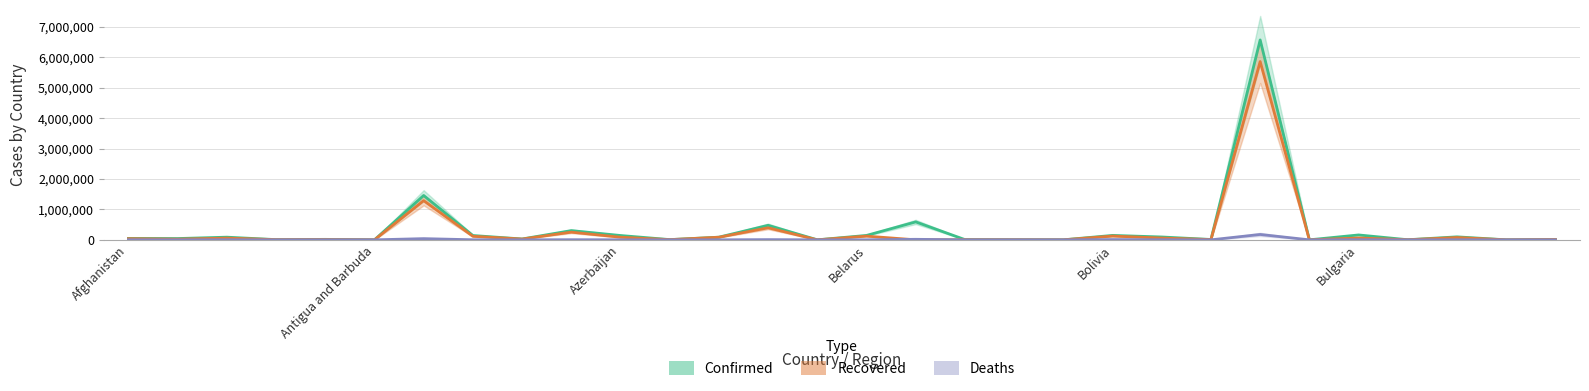

Between 12 and 26, which series saw the biggest shift?

Confirmed